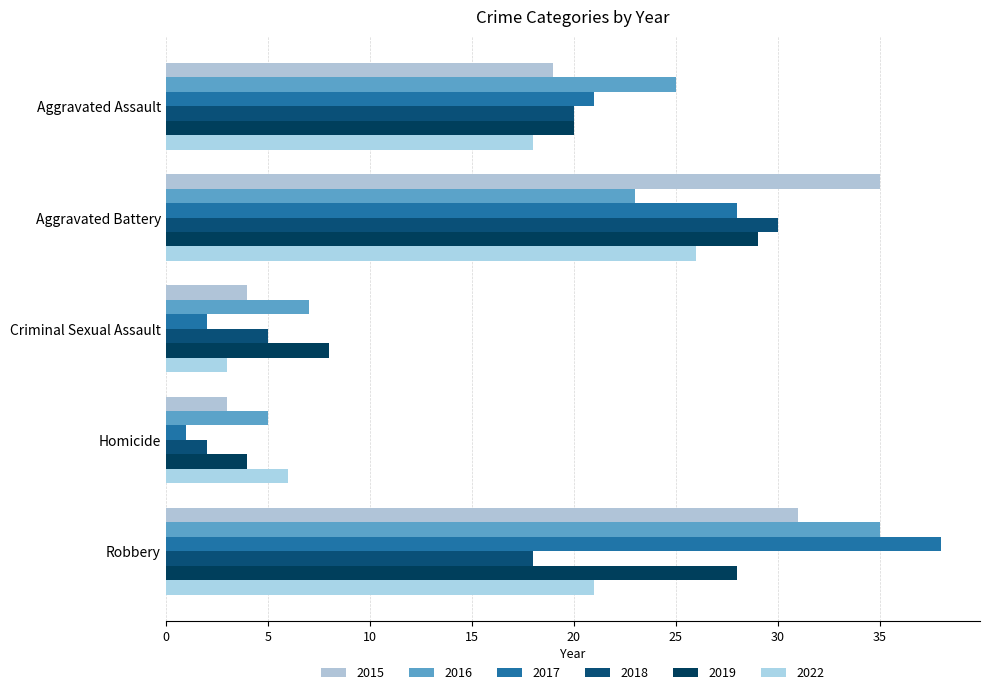

Reading left to right, what are all the values shown in this chart?

2015: 19	35	4	3	31
2016: 25	23	7	5	35
2017: 21	28	2	1	38
2018: 20	30	5	2	18
2019: 20	29	8	4	28
2022: 18	26	3	6	21